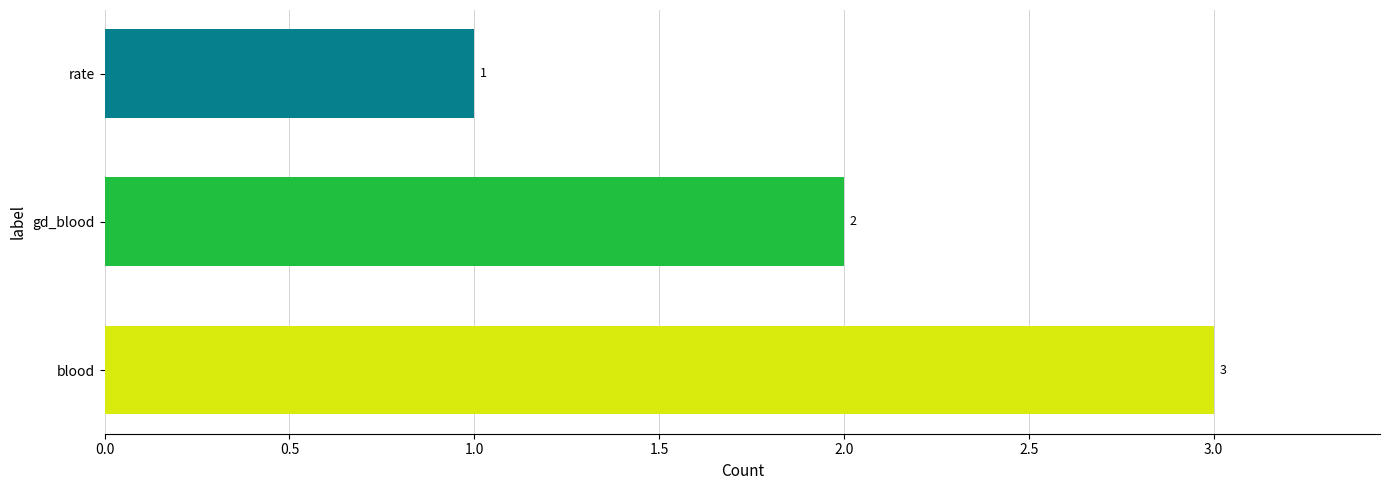

What is the sum of the values at gd_blood and blood?

5